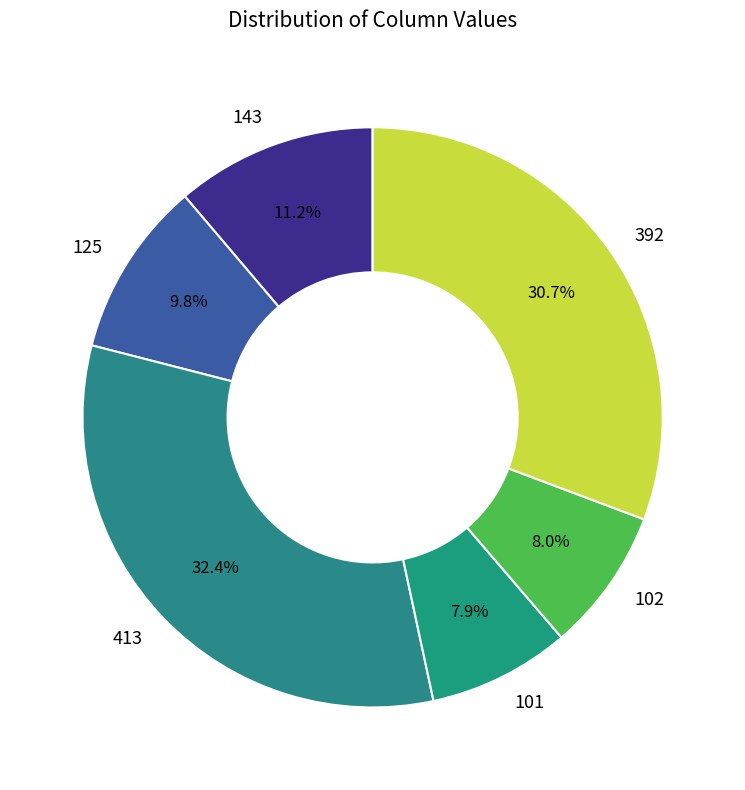

To the nearest percent, what is the difference between the largest and smallest slice percentages?

24%